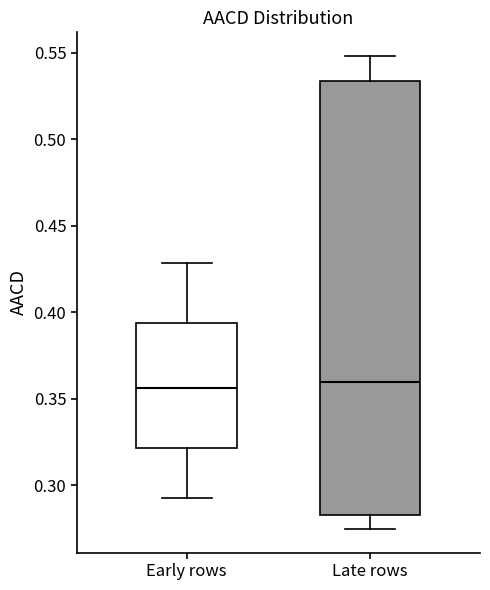

Which box is the tallest, from its lower edge to its upper edge?

Late rows